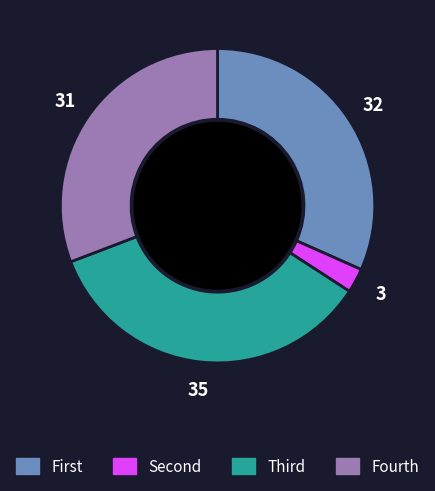

Is there any slice that represents more than half of the pie?

No